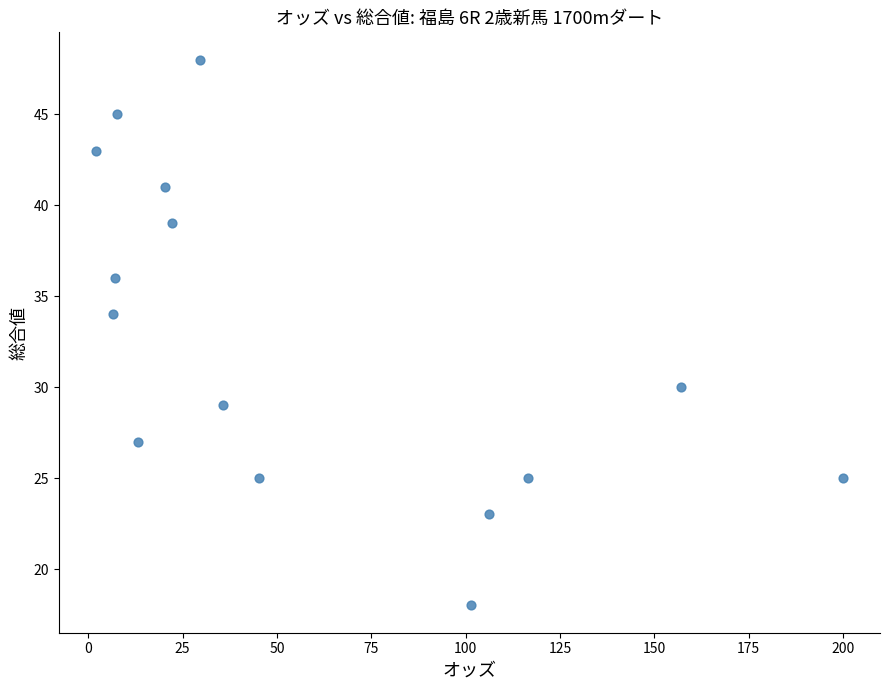

What Y value in the scatter plot is closest to 33?

34